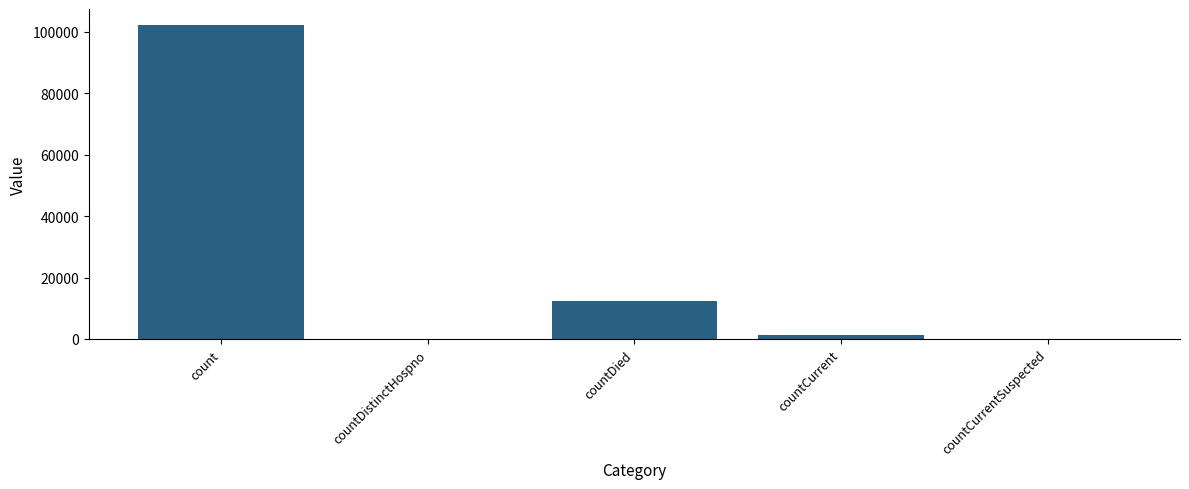

Which has a higher value, countCurrent or countCurrentSuspected?

countCurrent